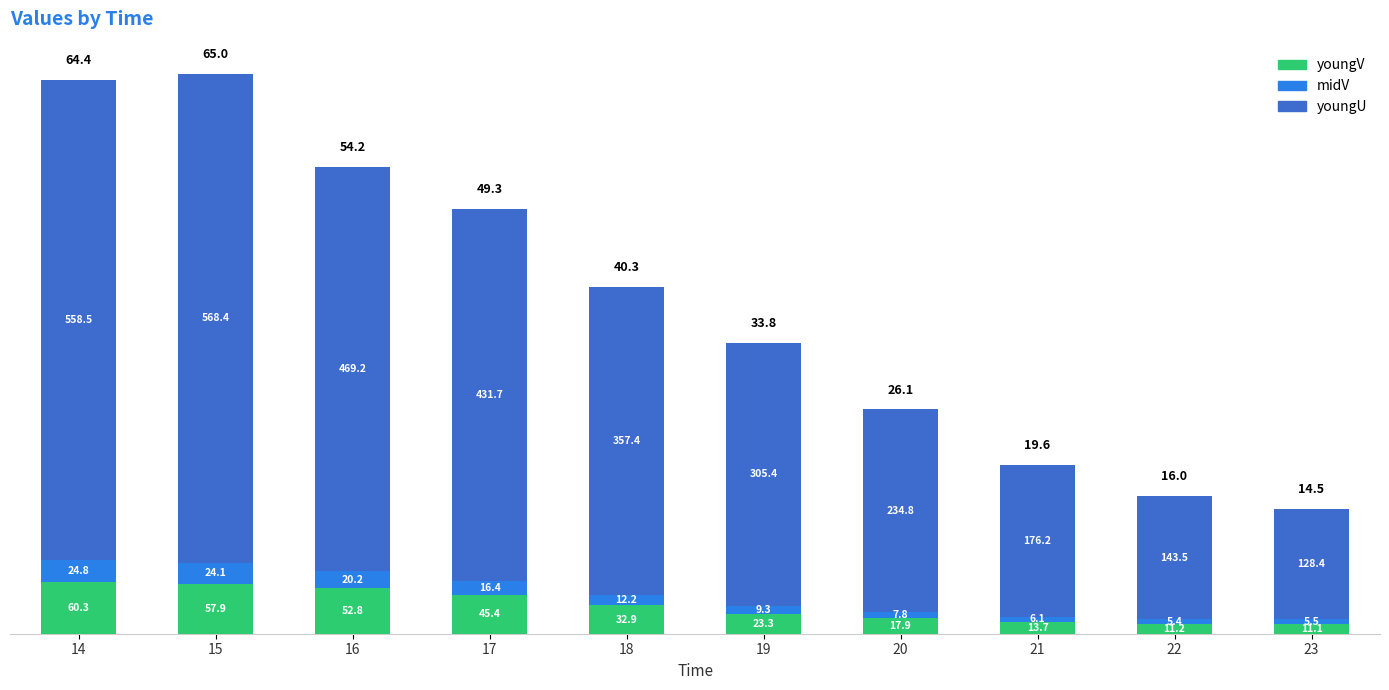

Does the chart contain stacked bars?

Yes